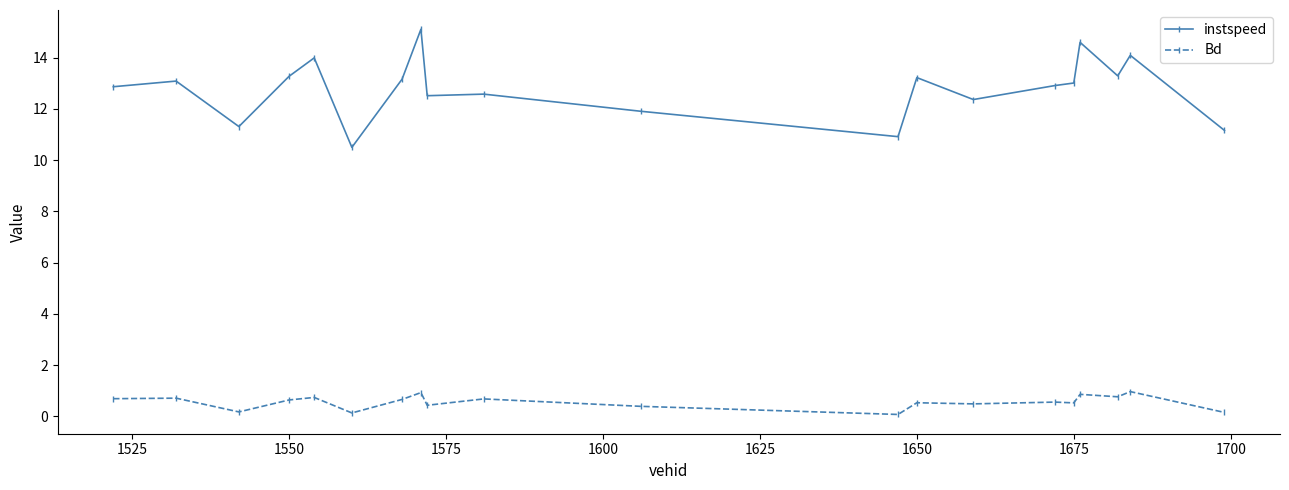

What is the smallest value displayed?

0.1